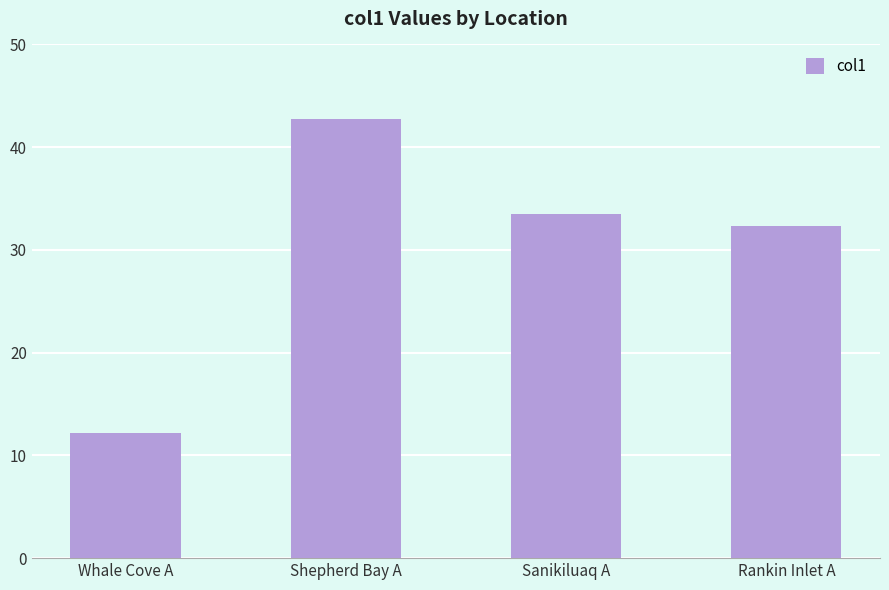

Which label corresponds to the largest value in the chart?

Shepherd Bay A